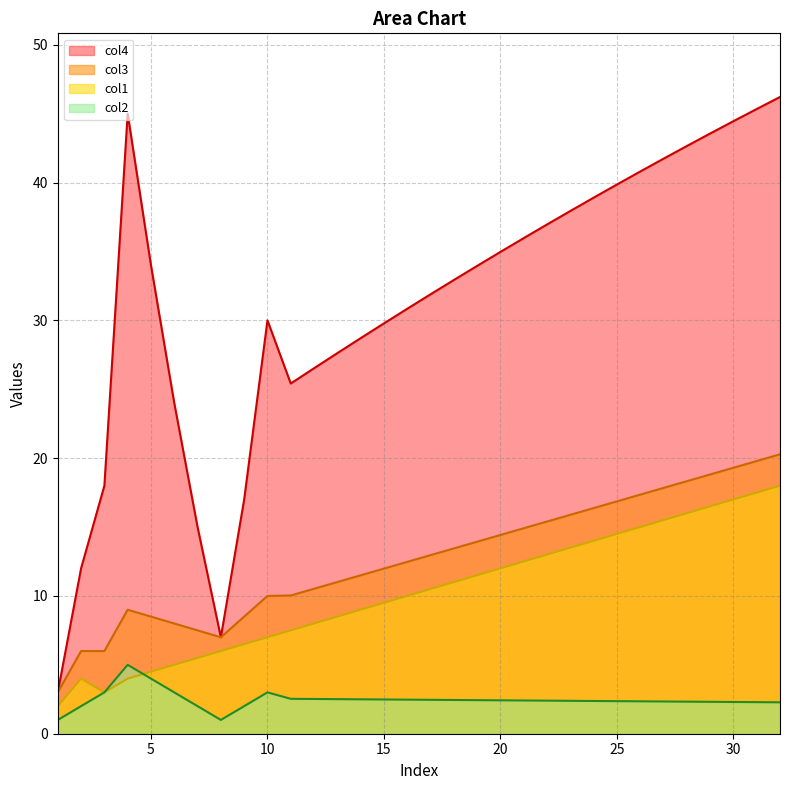

How many values in the col4 series exceed 33?

16